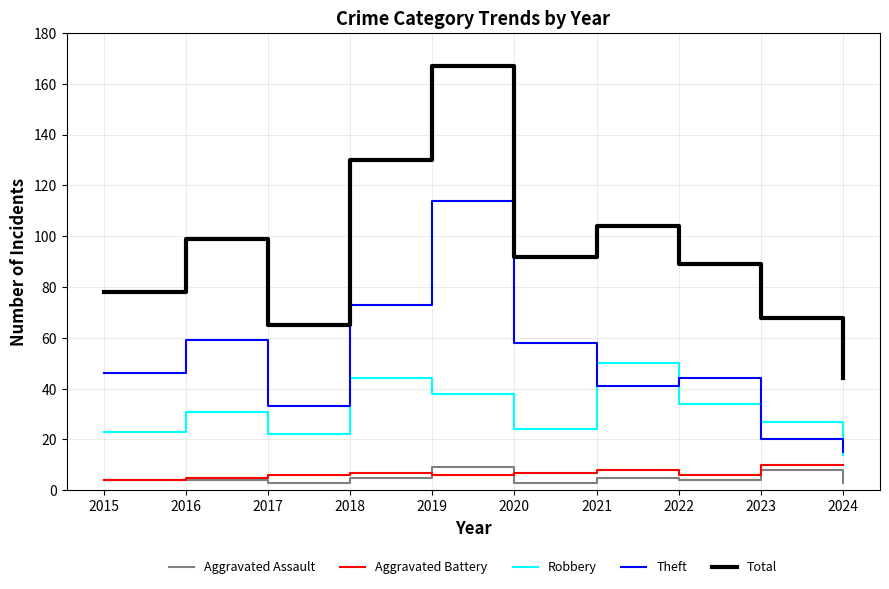

What is the greatest value displayed?

167